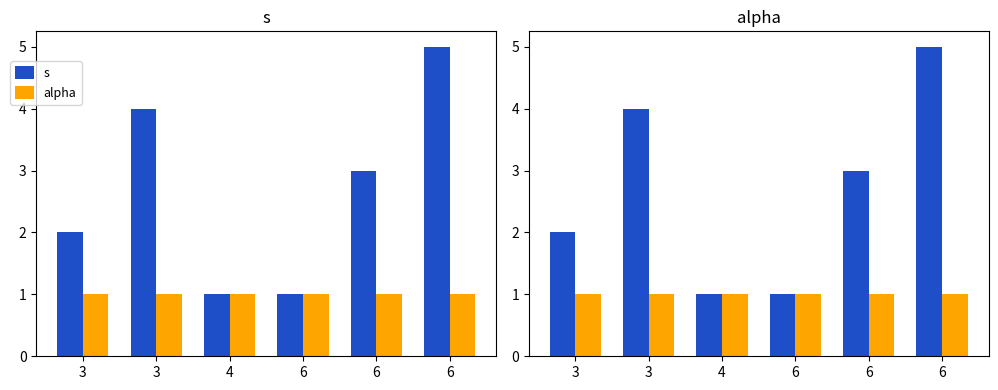

At which category is the sum across all series the highest?

6